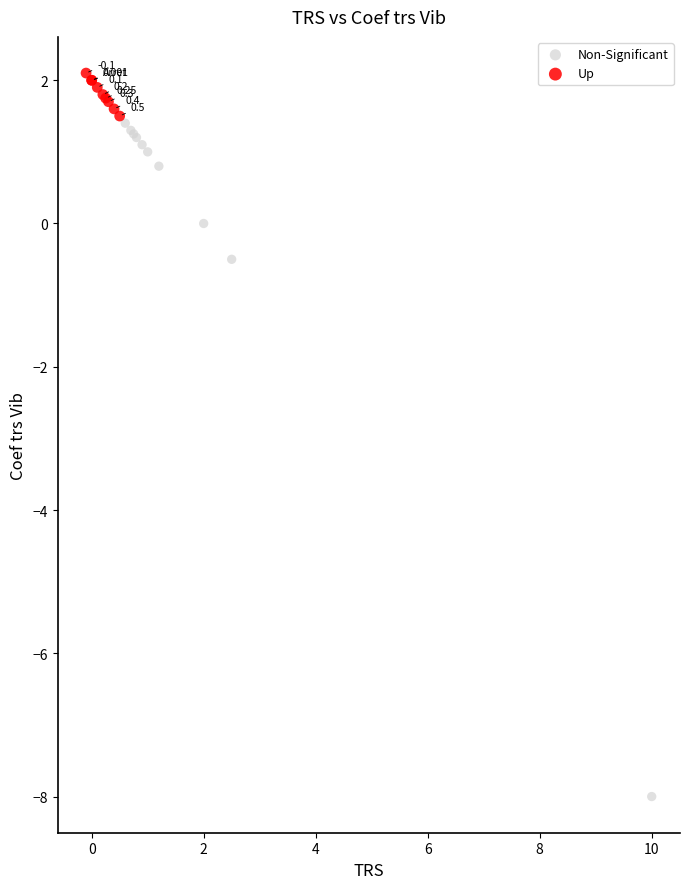

Which series has the largest Y range (max minus min)?

Non-Significant